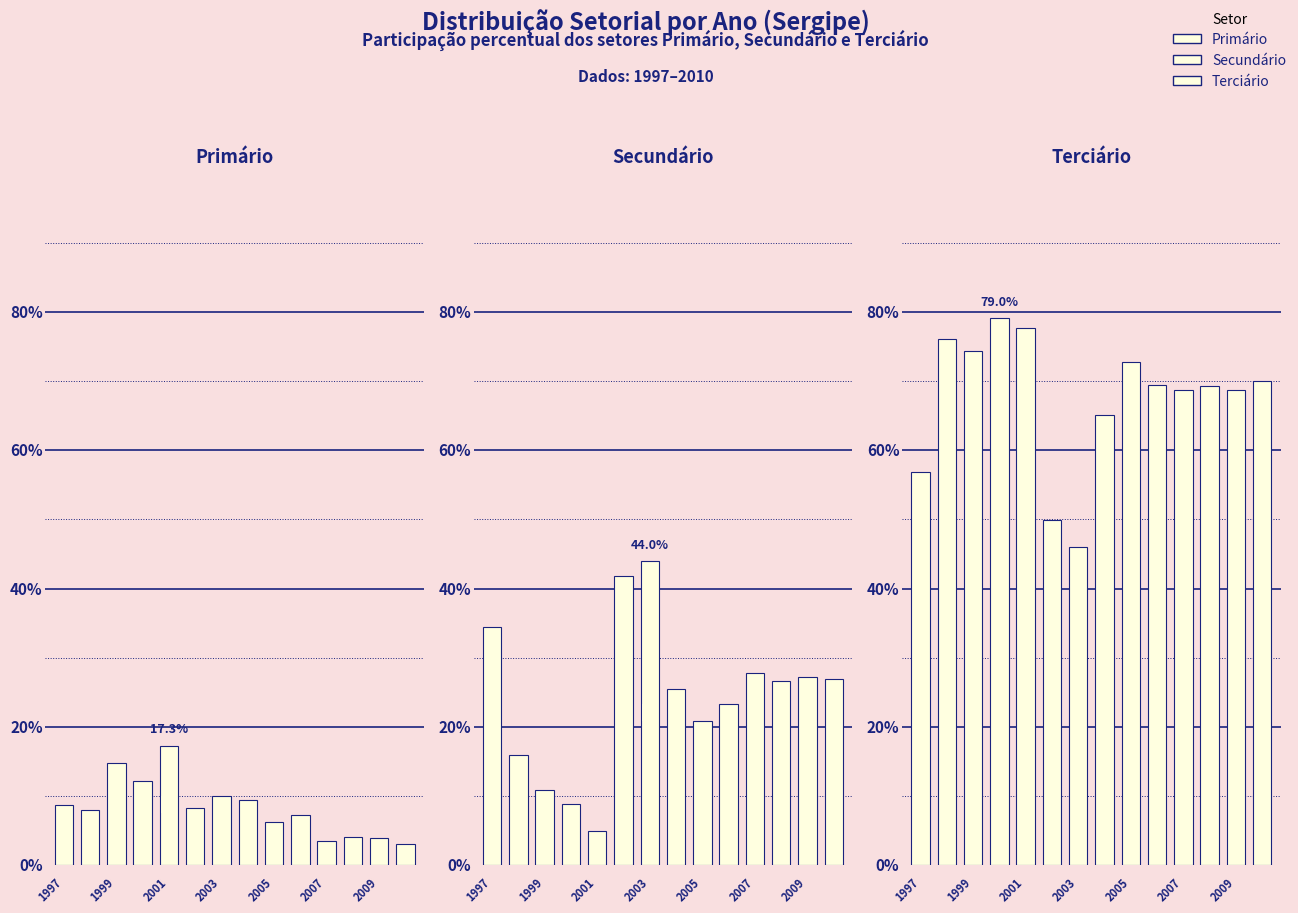

Which has a higher value, 2001 or 2009?

2001